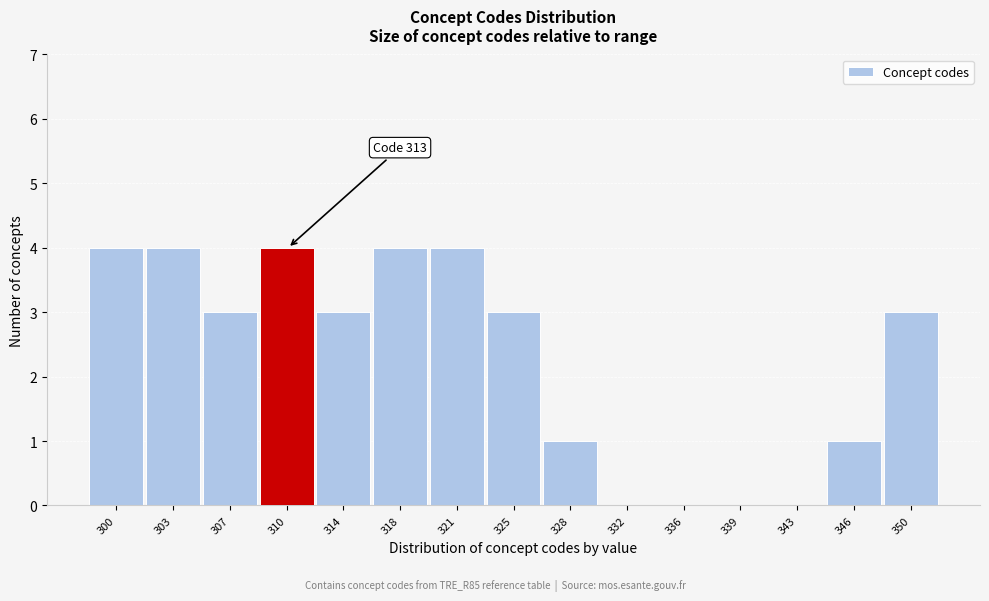

Reading right to left, transcribe all the data shown in this chart.

350=3	346=1	343=0	339=0	336=0	332=0	328=1	325=3	321=4	318=4	314=3	310=4	307=3	303=4	300=4